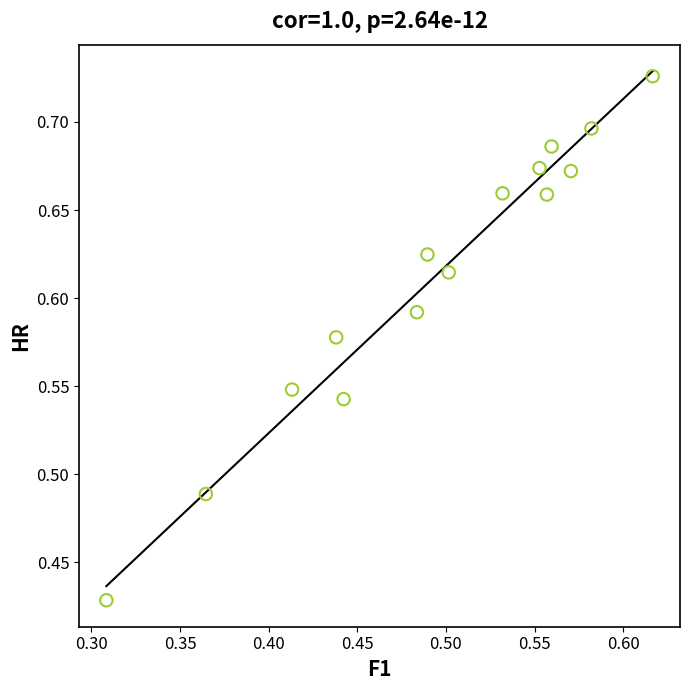

What is the range of X values (max minus min)?

0.3